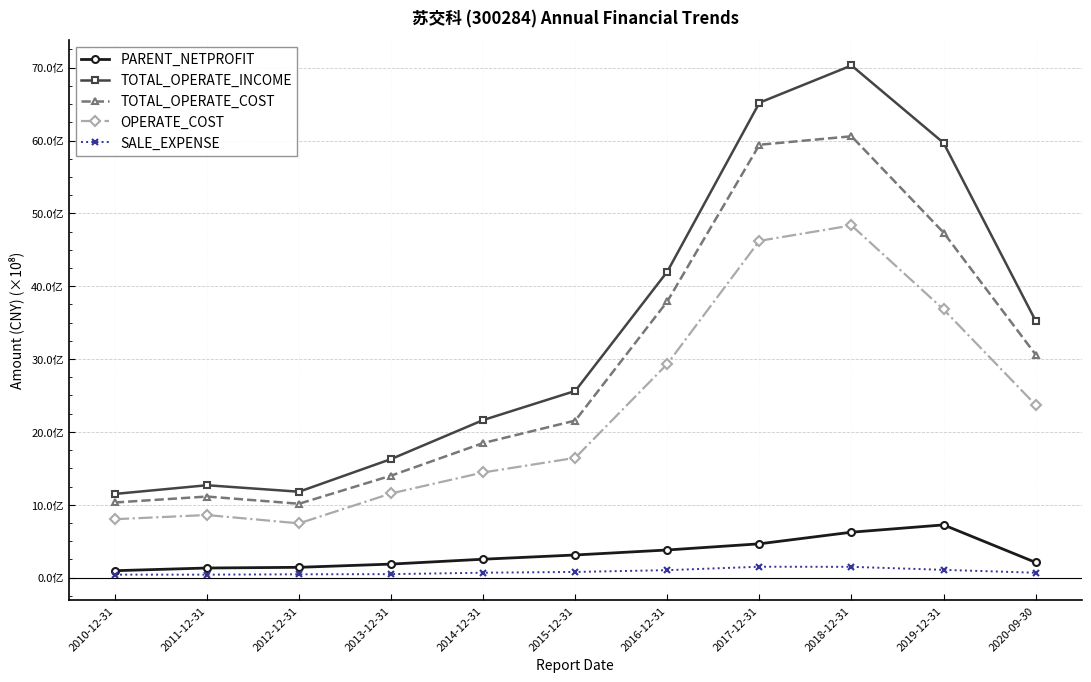

What is the value of the PARENT_NETPROFIT point at the 1st from the left?

94911827.5